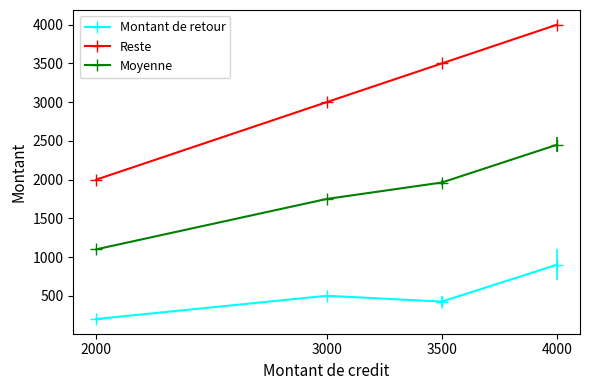

Rank the series at 2000 from highest to lowest value.

Reste, Moyenne, Montant de retour